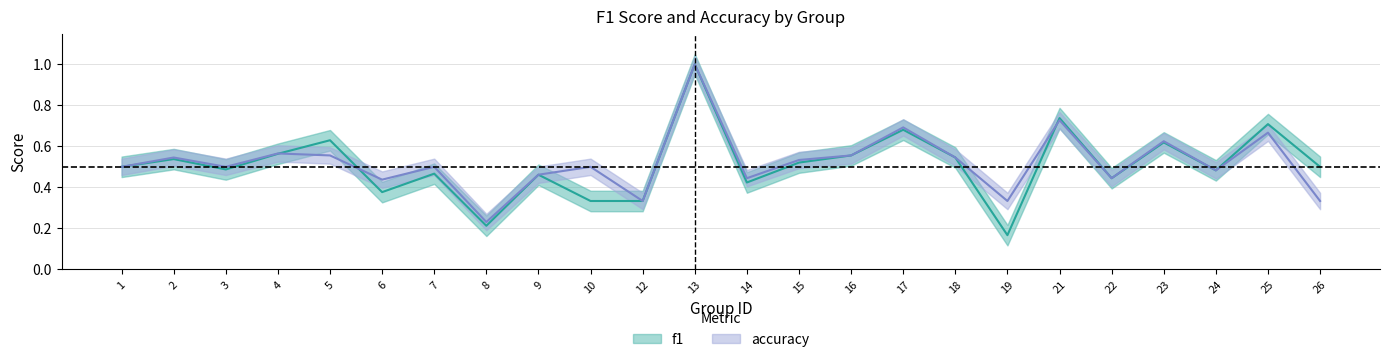

Which series changed the most between 1 and 6?

f1